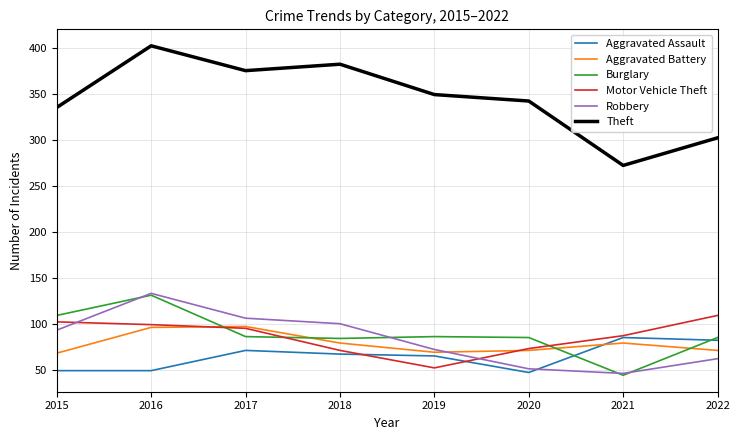

Between 2018 and 2020, which series saw the biggest shift?

Robbery